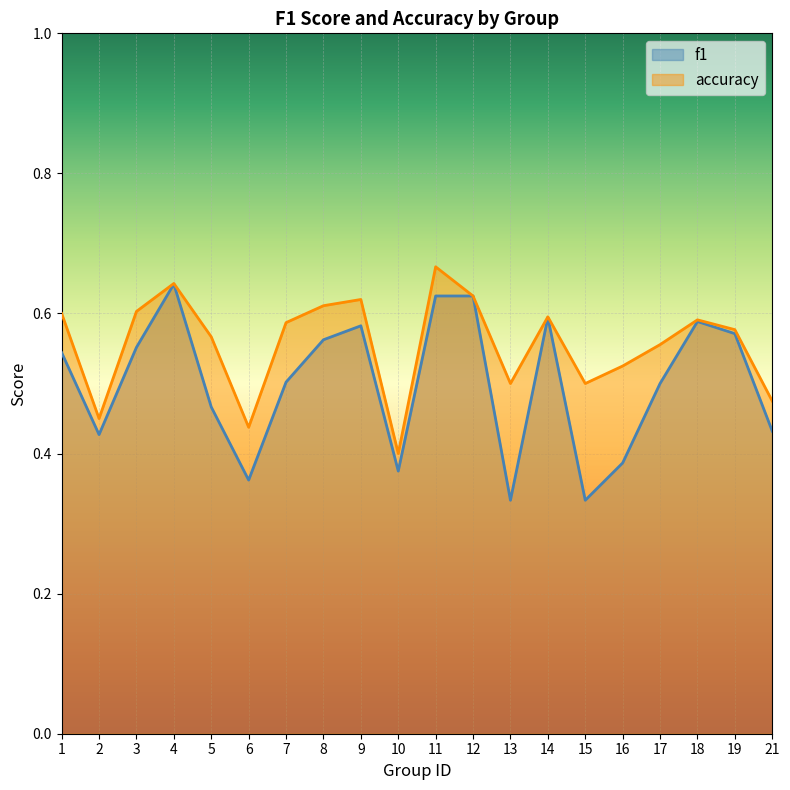

True or false: accuracy and f1 intersect in this chart.

False